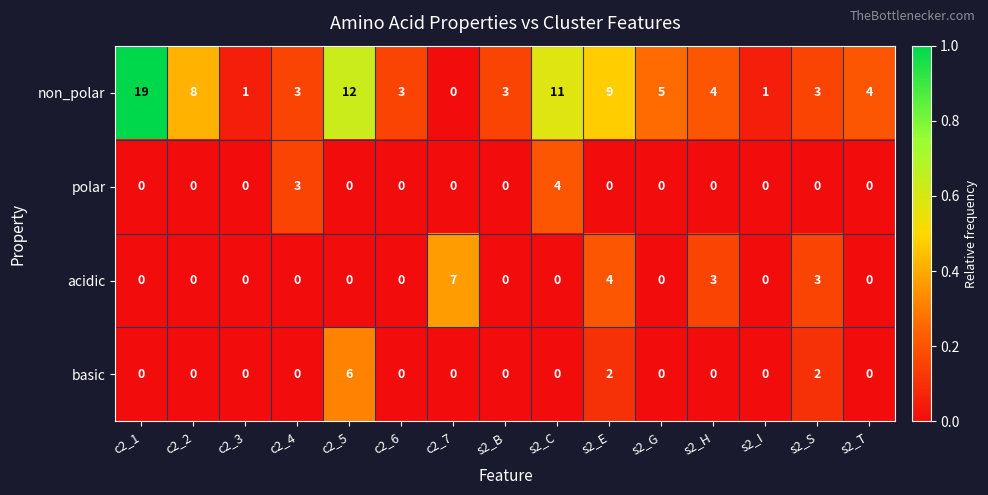

Which category has the highest value across all series?

c2_1